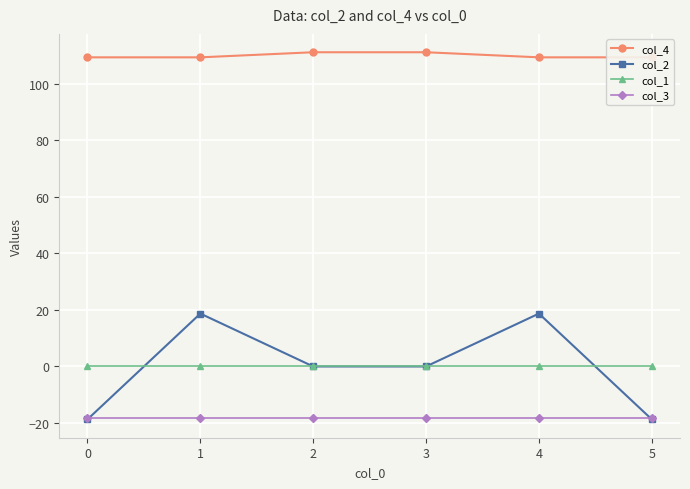

Does the chart display data point markers on the line(s)?

Yes